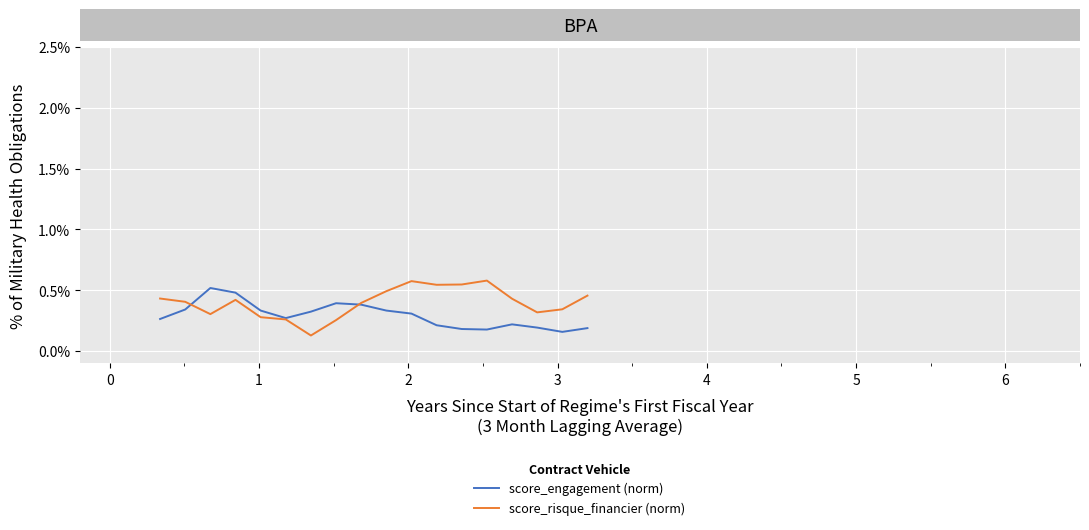

List the series in order of their peak value, lowest first.

score_engagement (norm), score_risque_financier (norm)